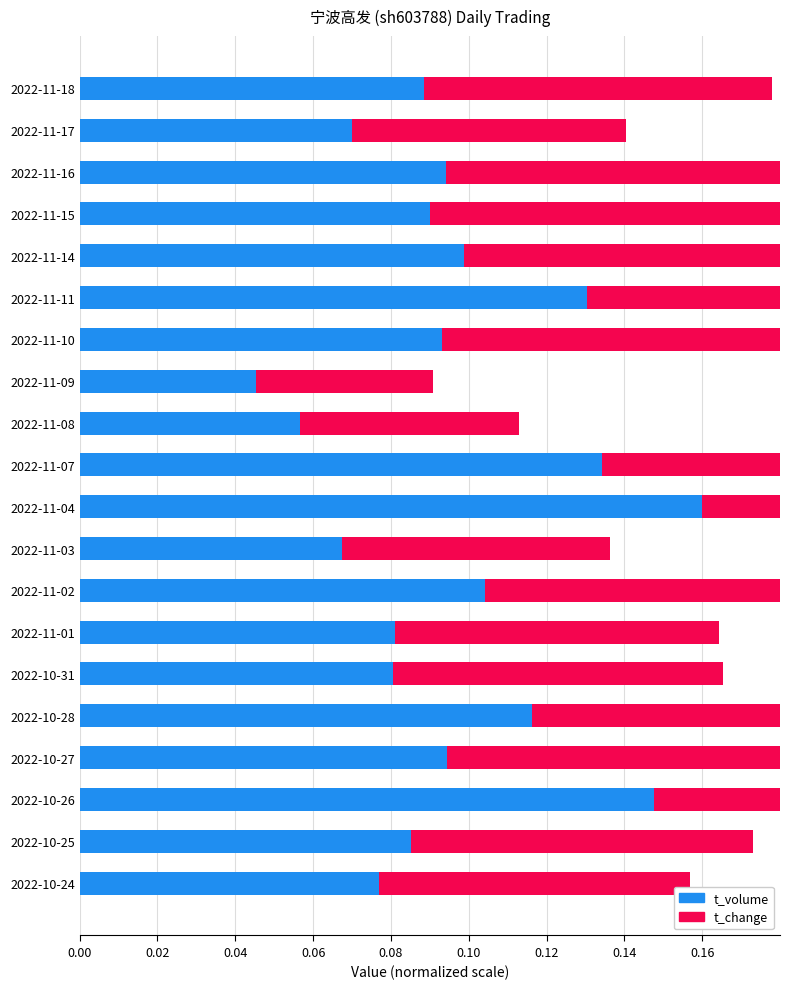

What are all the series names shown in the legend?

t_volume, t_change